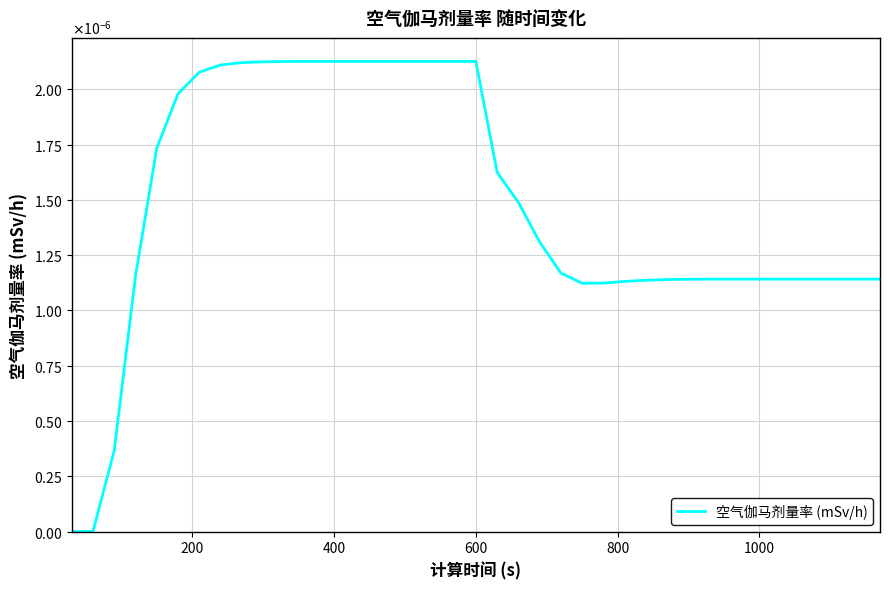

Does the chart display data point markers on the line(s)?

No